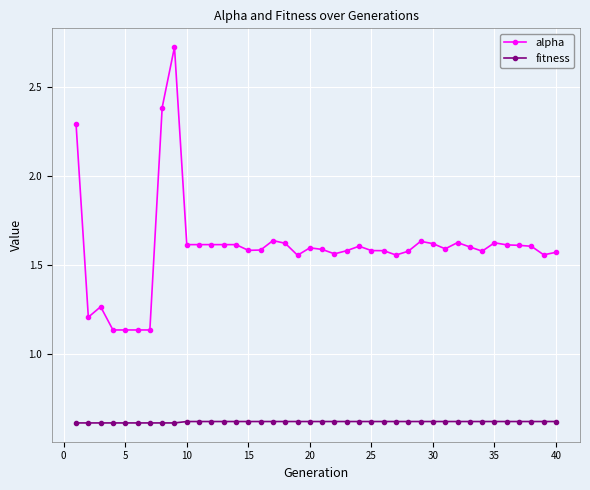

Which series has the largest total across all categories?

alpha